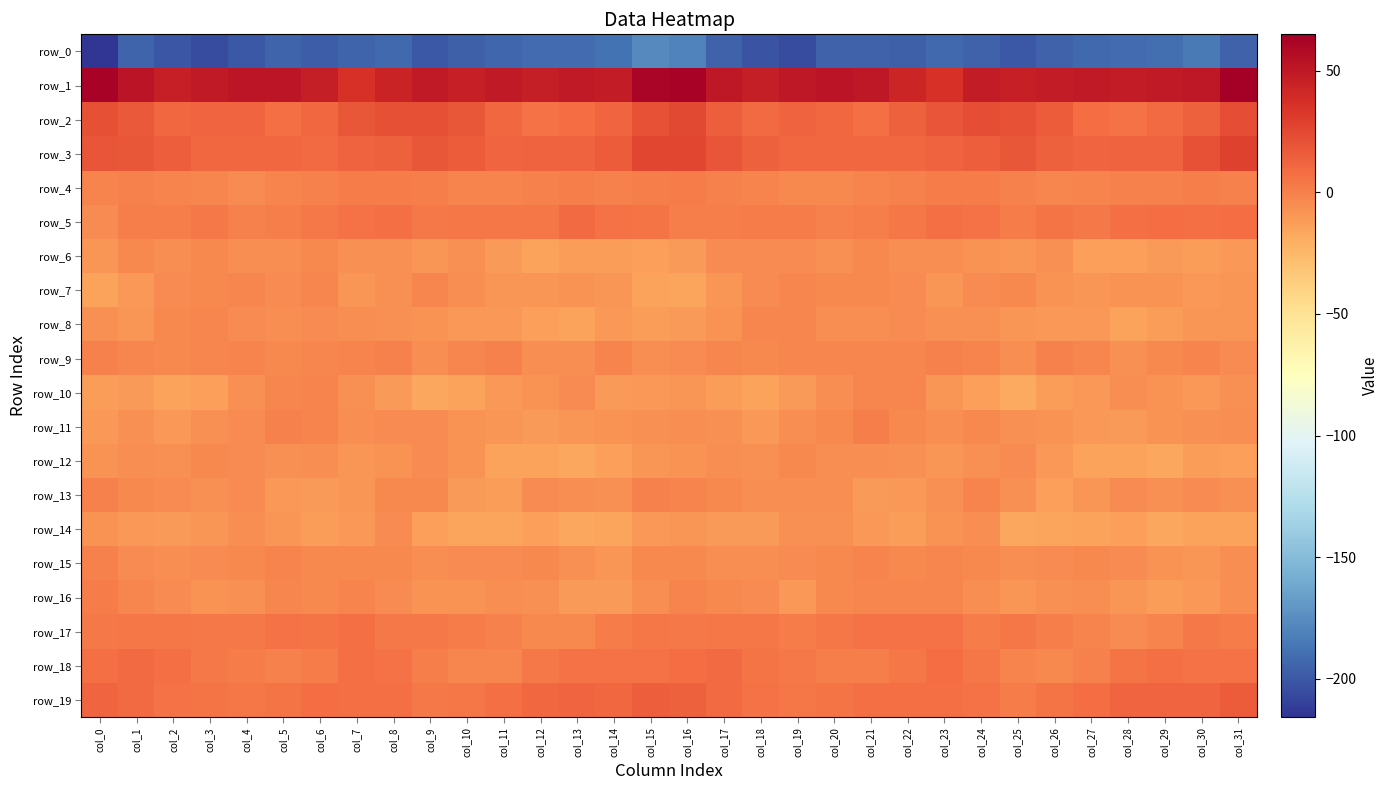

At which label does row_17 reach its peak?

col_7